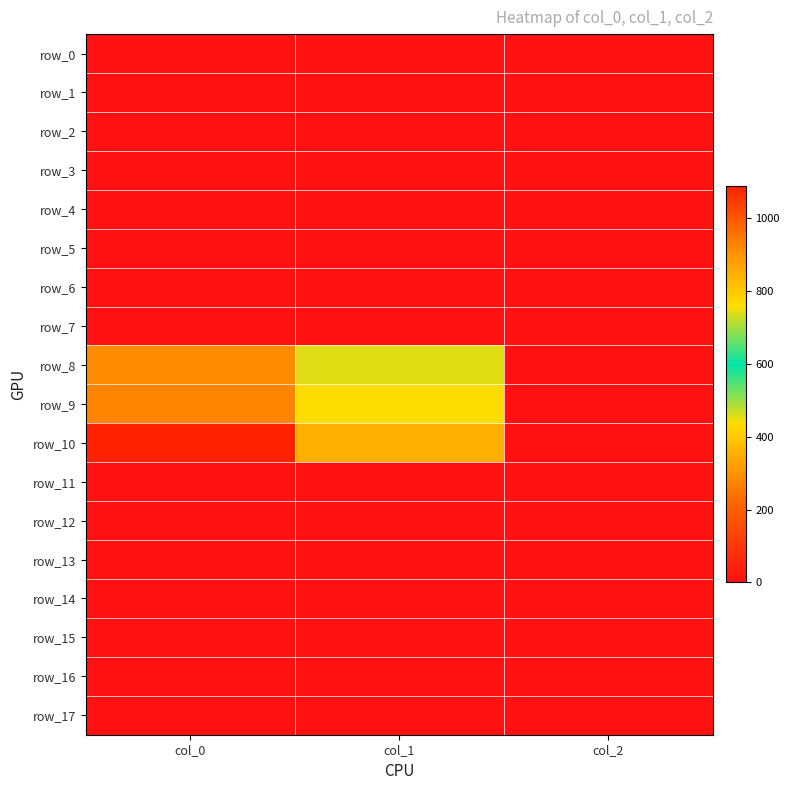

Which series has the largest range (max minus min)?

row_10